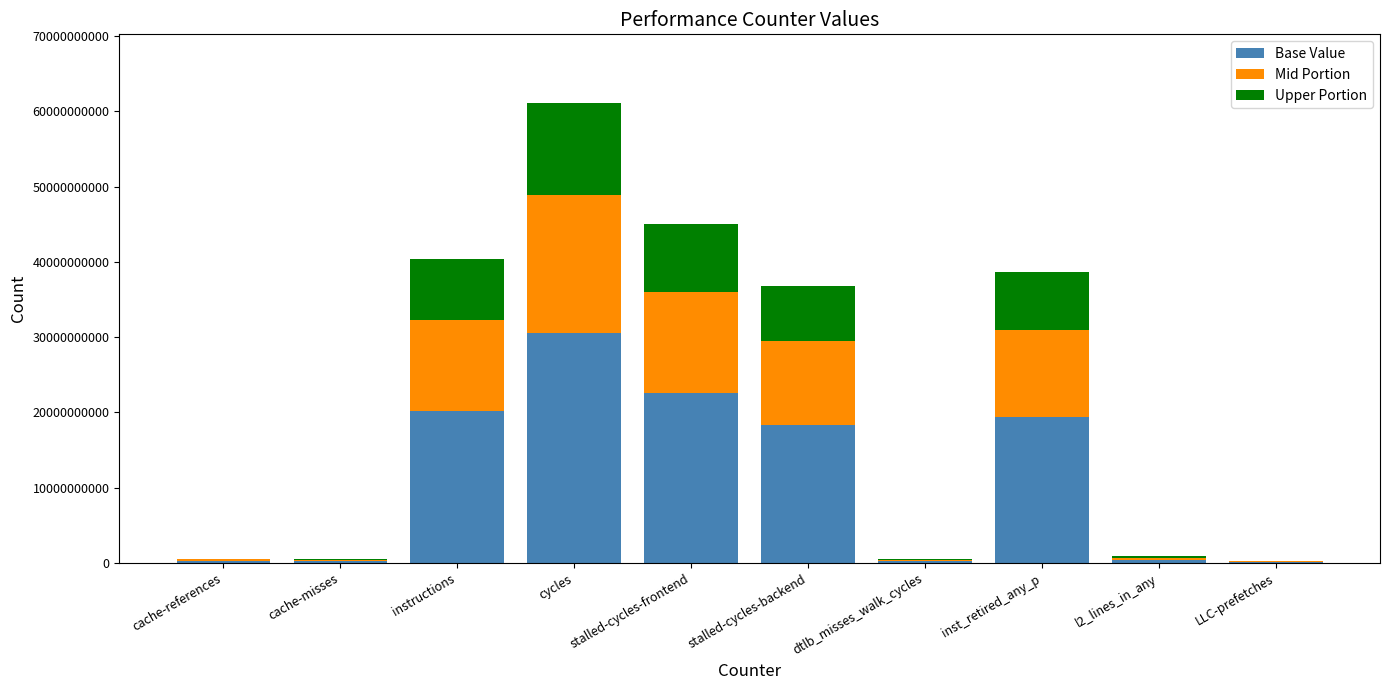

What is the maximum value for Base Value?

30538269415.5